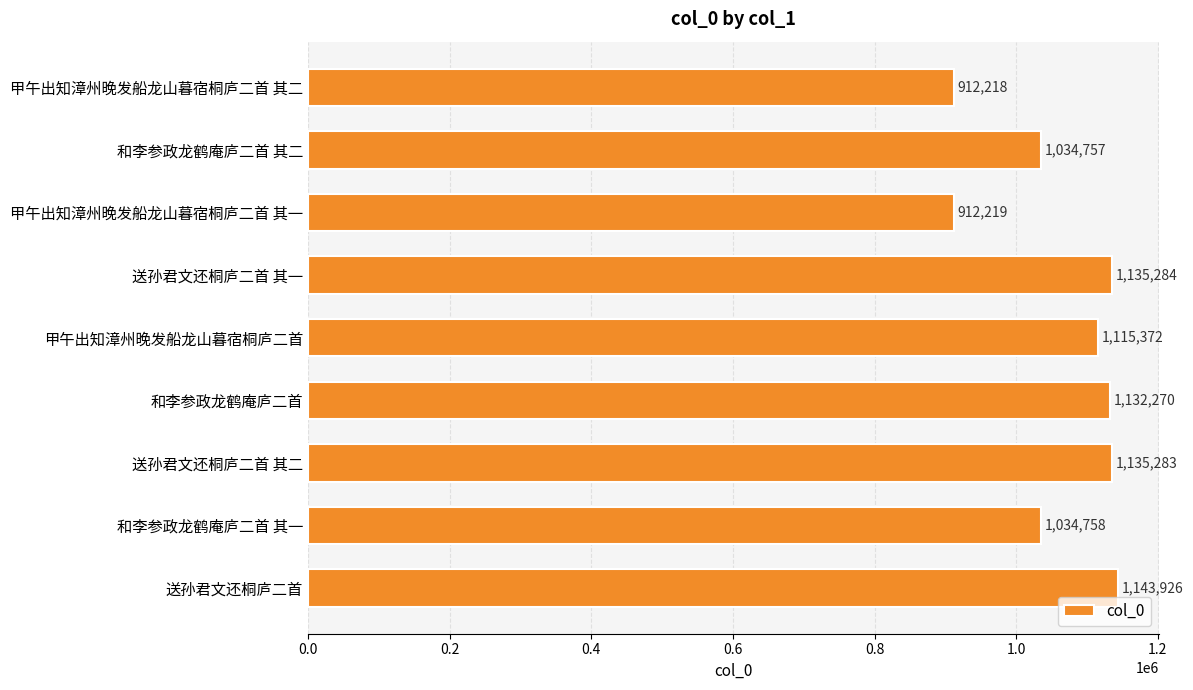

What is the difference between the maximum and minimum values?

231708